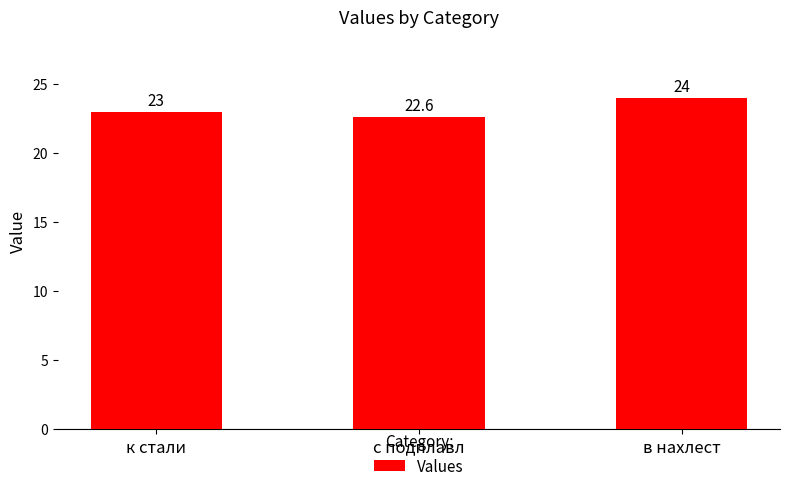

Reading left to right, what are all the values shown in this chart?

к стали=23.0	с подплавл=22.6	в нахлест=24.0